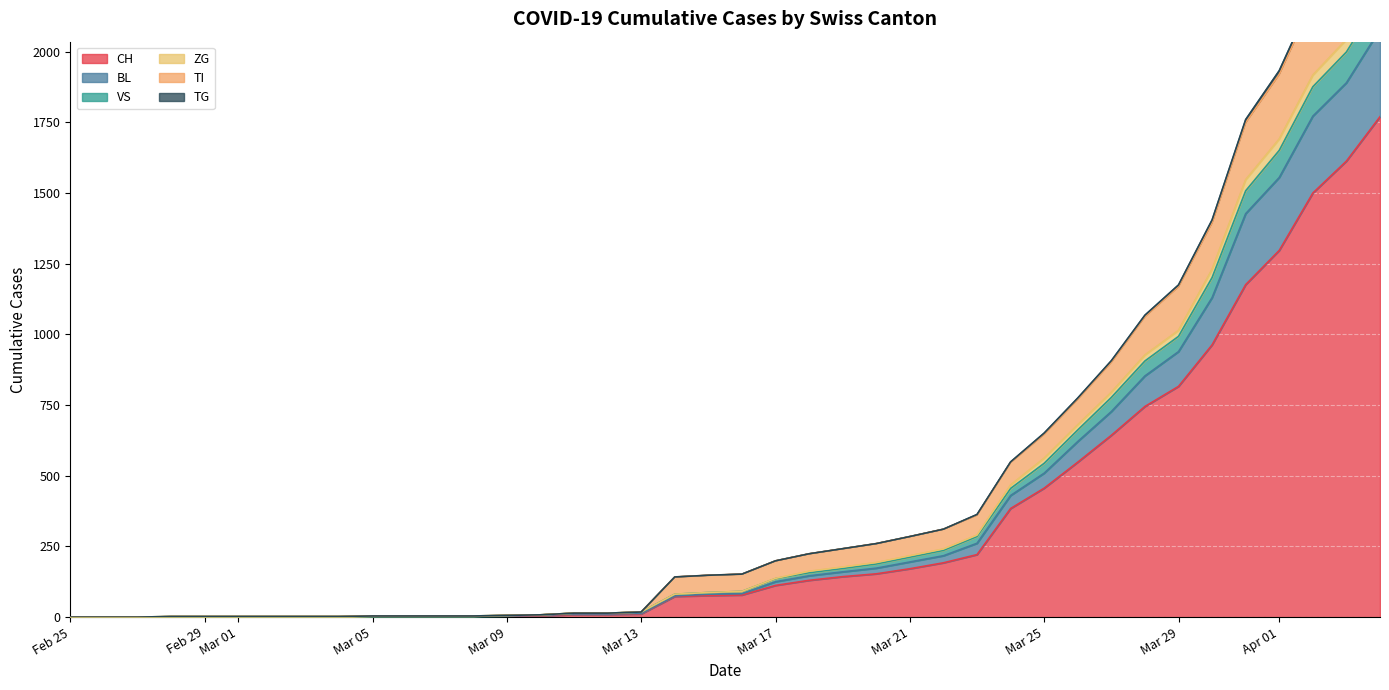

At which category is the sum across all series the highest?

2020-04-04